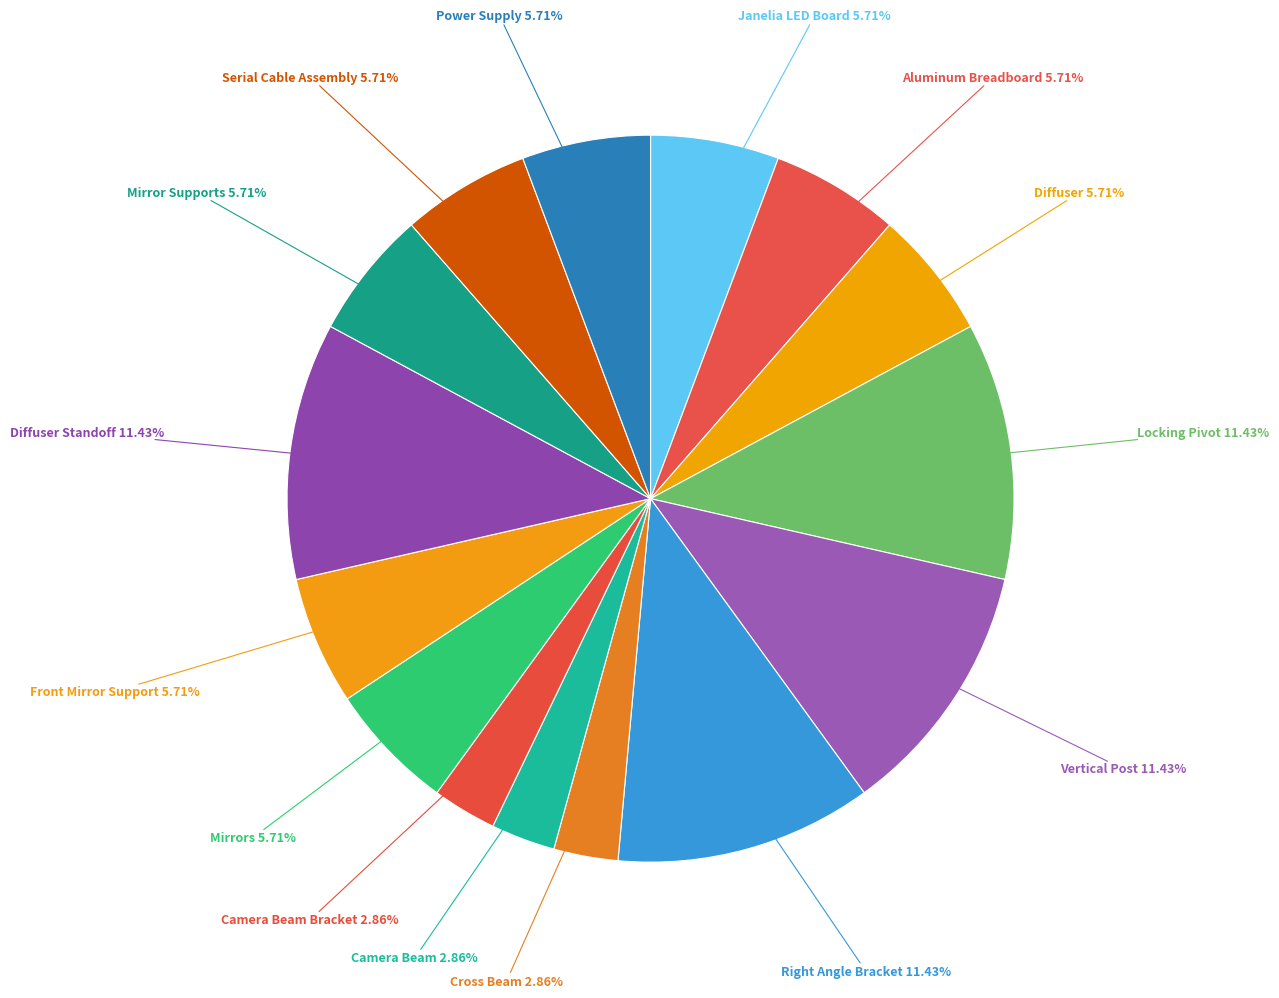

Count the number of slices in the pie.

15